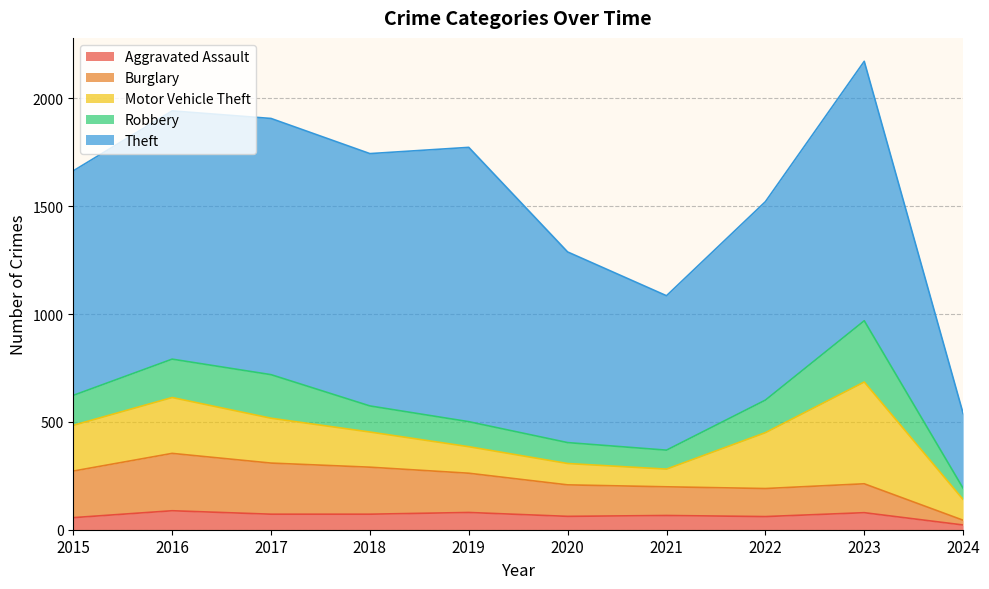

What is the lowest value of the Burglary series?

22